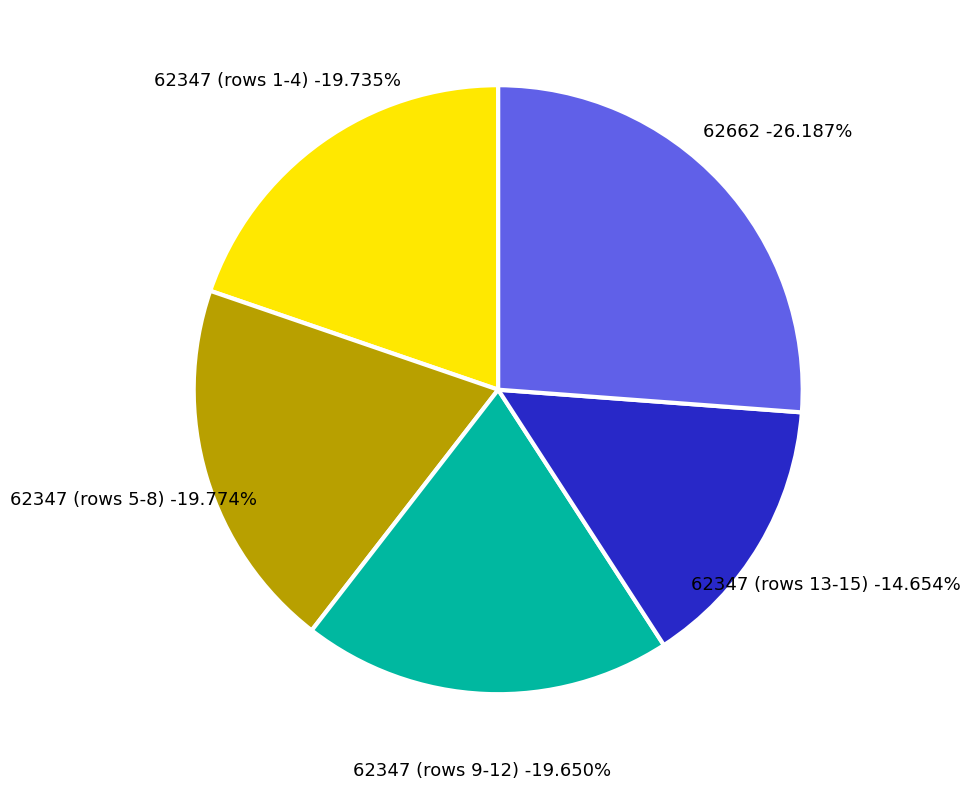

Combined, do 62347 and 62347 account for over 50%?

No